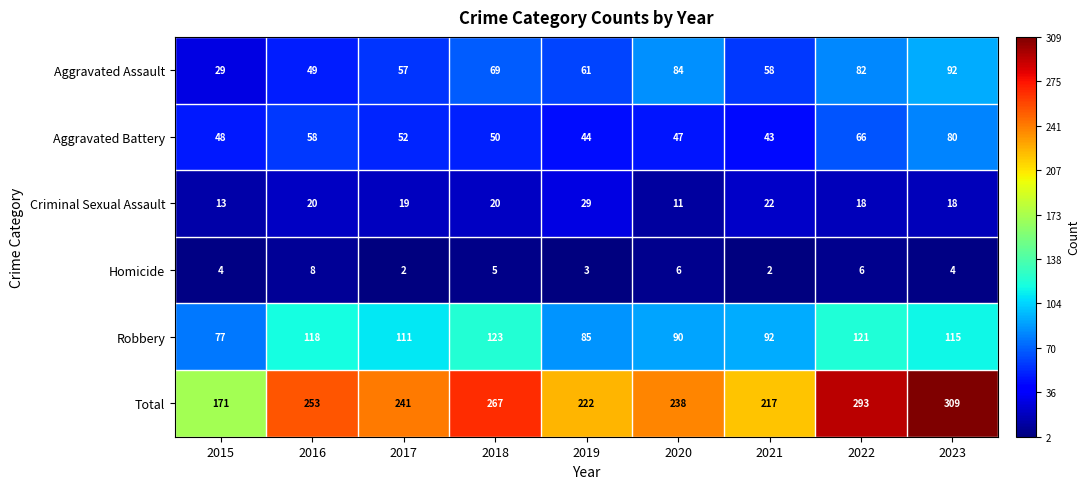

Where does the Robbery series first go above 111?

2016